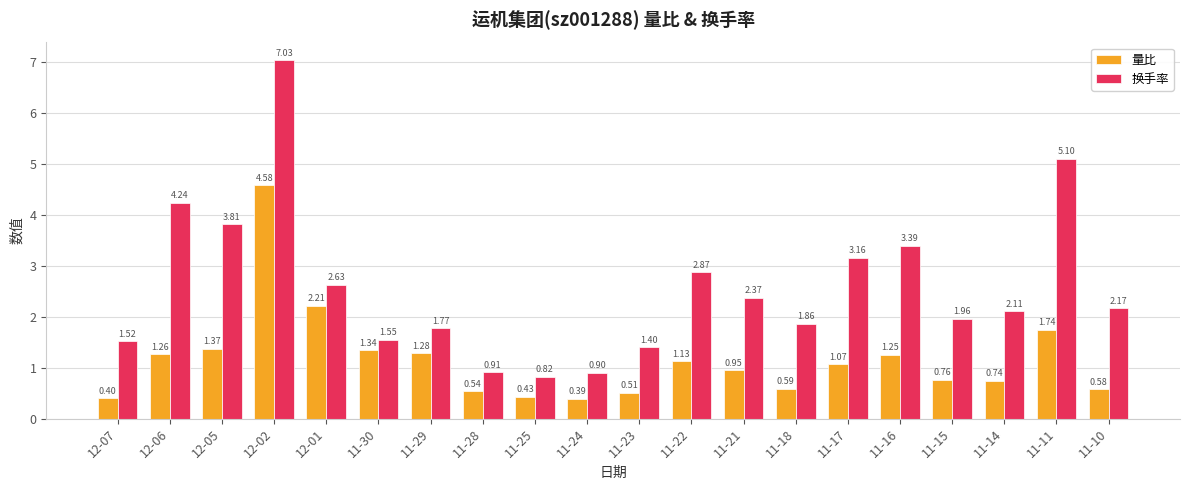

What is the label of the 18th bar from the right?

12-05